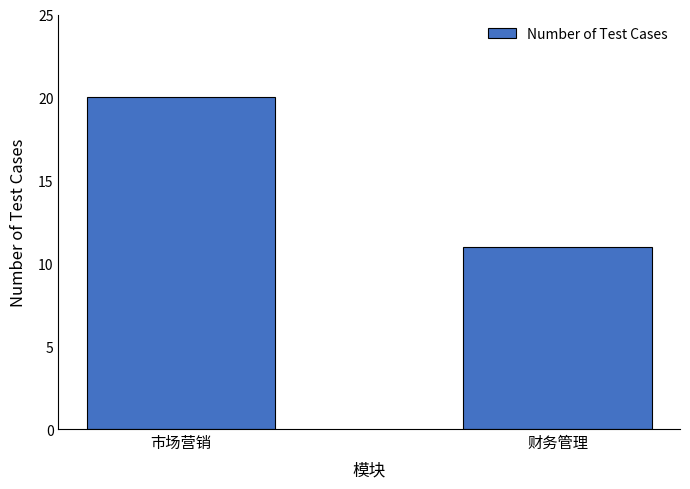

Is it true that the value at 财务管理 is 17?

False